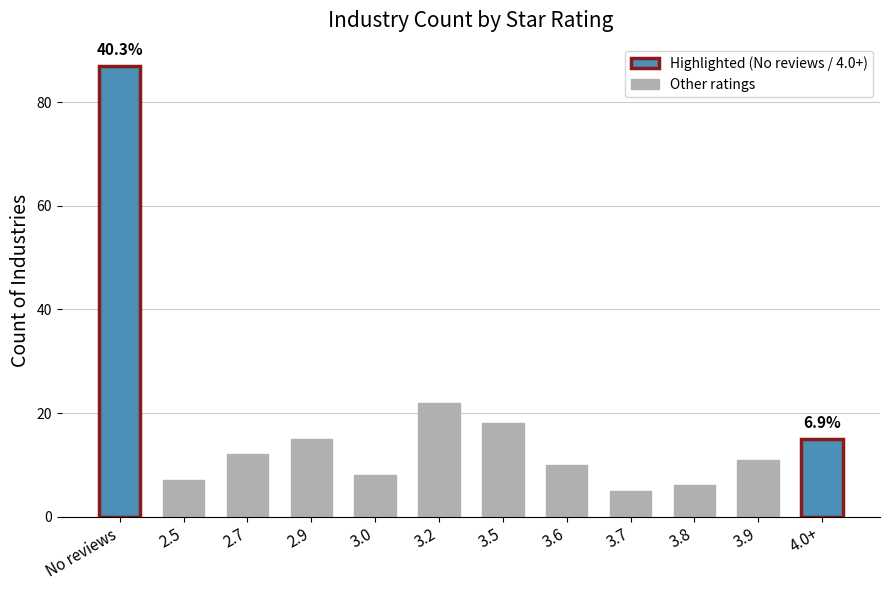

At which category does the chart reach its minimum across all series?

3.7